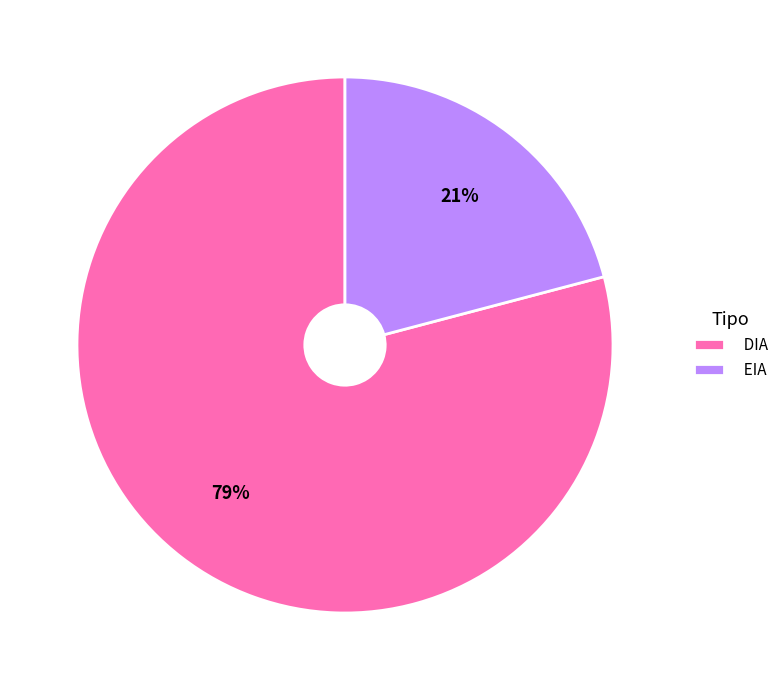

Which category has the biggest portion of the pie?

DIA